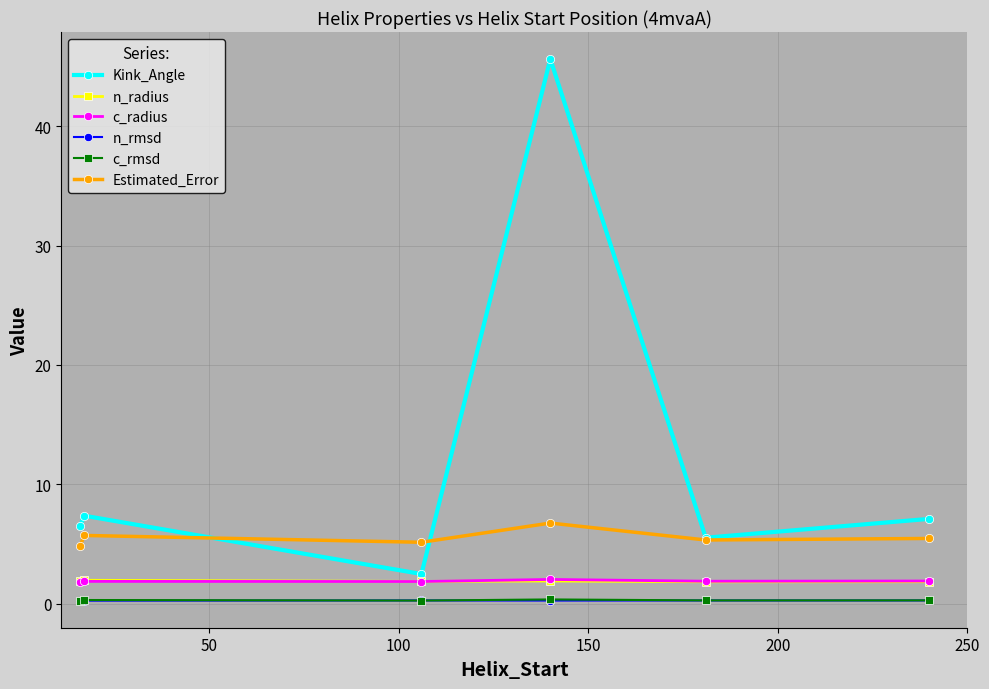

What are all the series names shown in the legend?

Kink_Angle, n_radius, c_radius, n_rmsd, c_rmsd, Estimated_Error